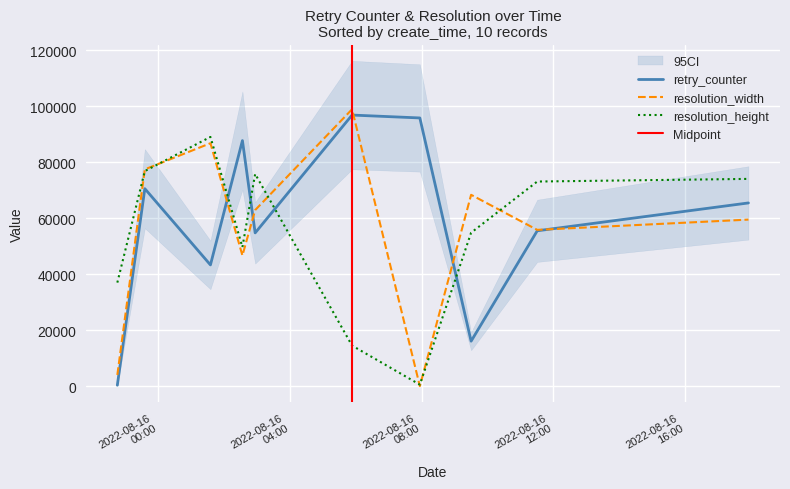

Count the number of categories in the chart.

10